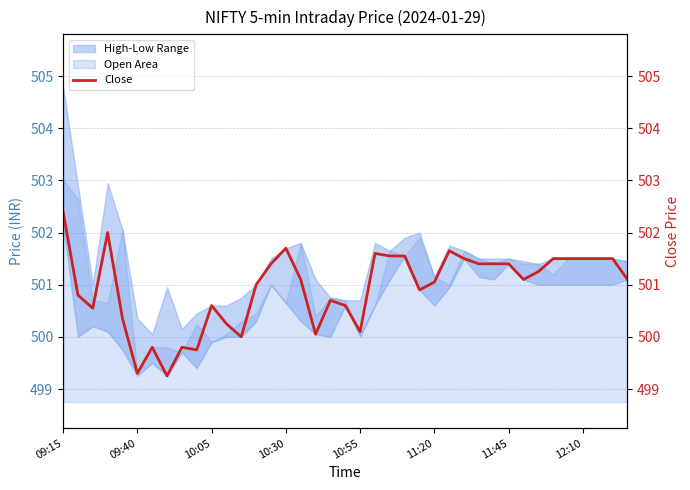

How many categories are shown in the chart?

39